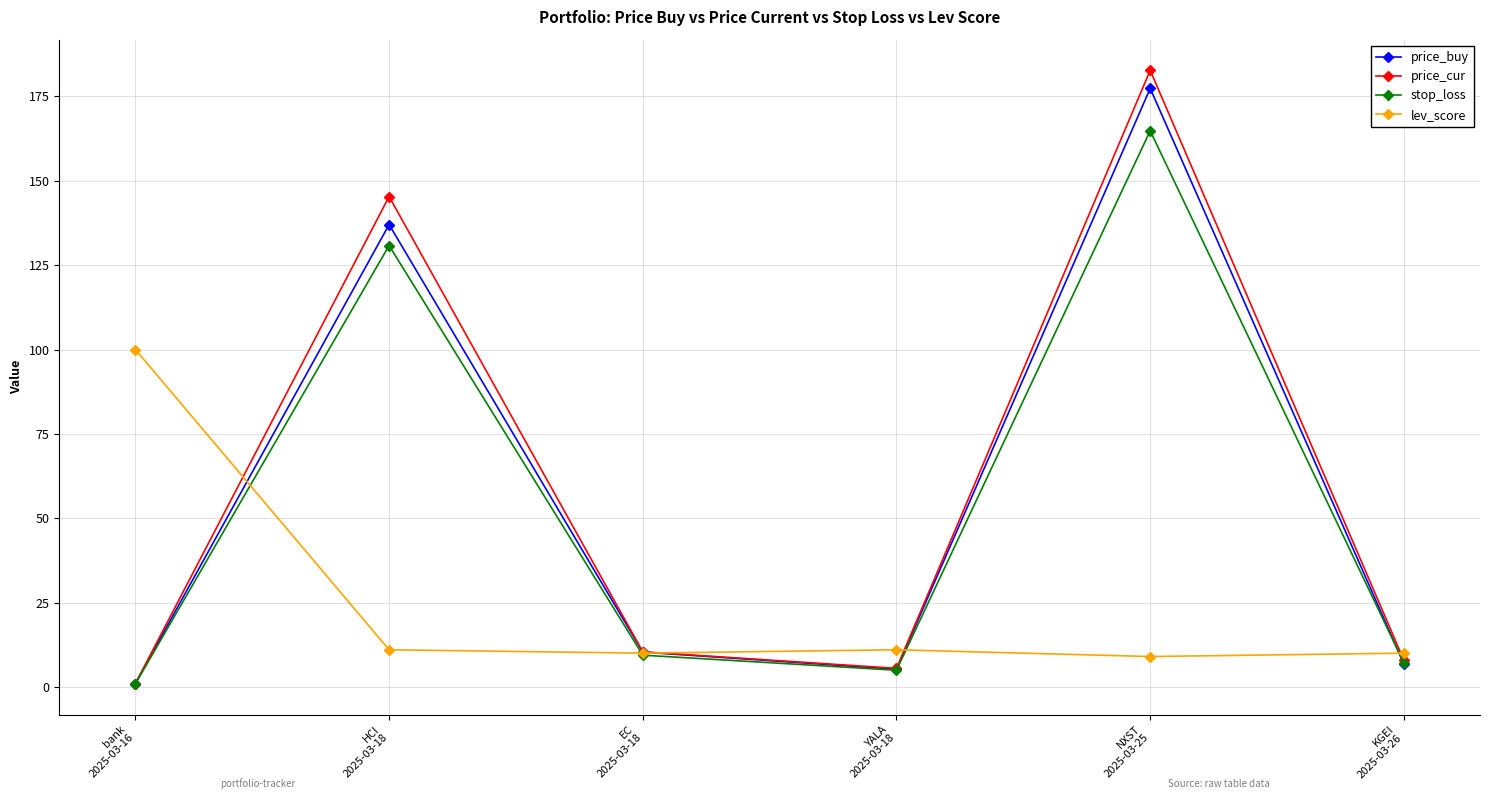

True or false: stop_loss has more than 1 points higher than both neighbors.

True